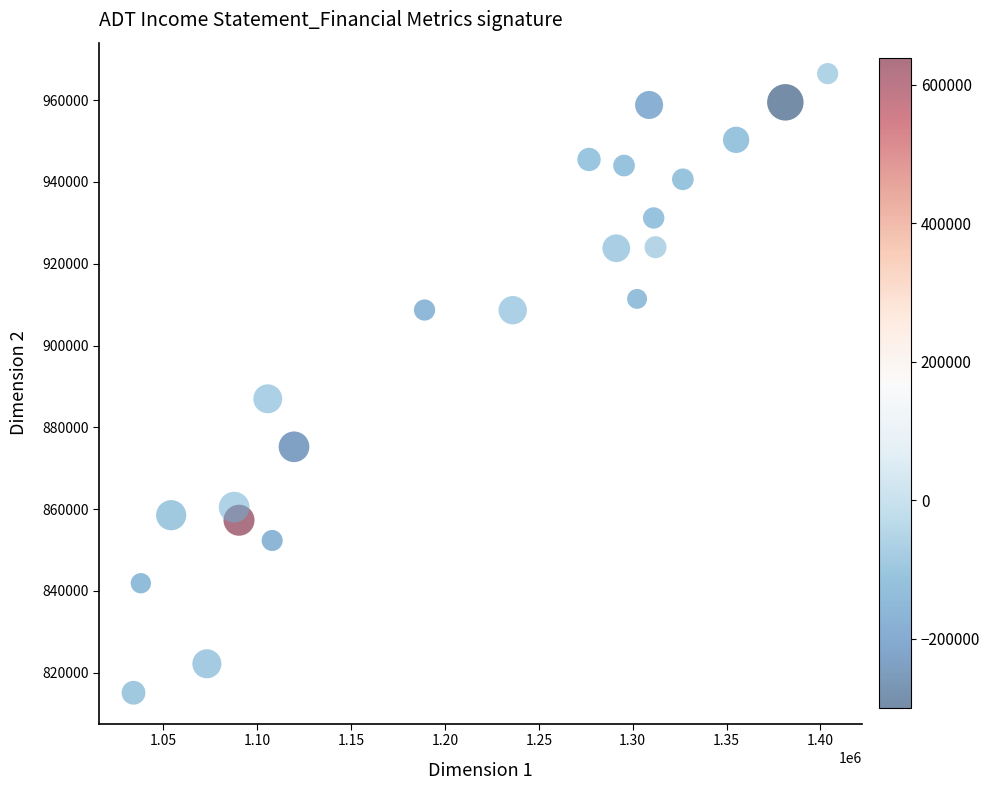

What Y value in the scatter plot is closest to 890789?

886970.9